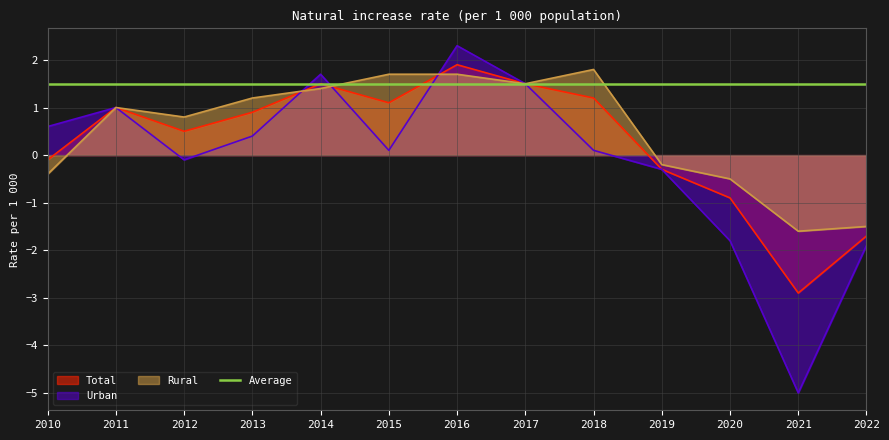

The Rural series shows 0.7 at 2018. True or false?

False